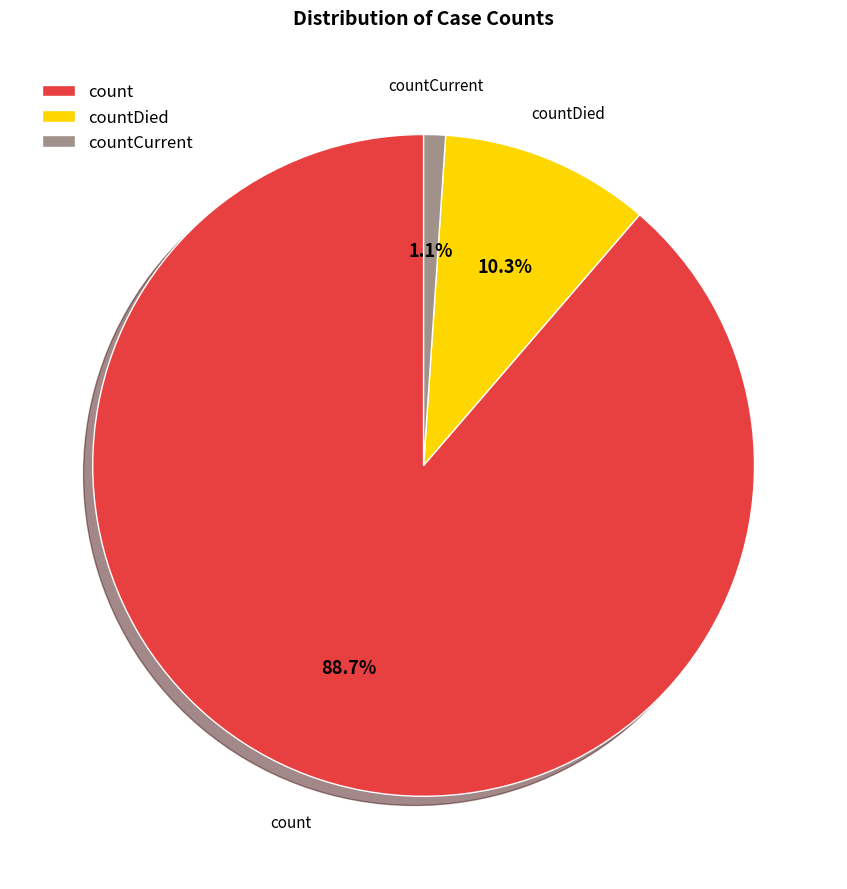

Which category has the smallest portion of the pie?

countCurrent